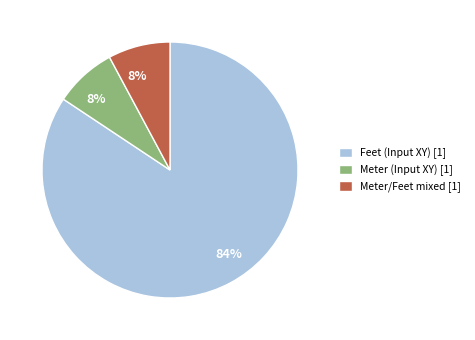

How many segments does this pie chart have?

3